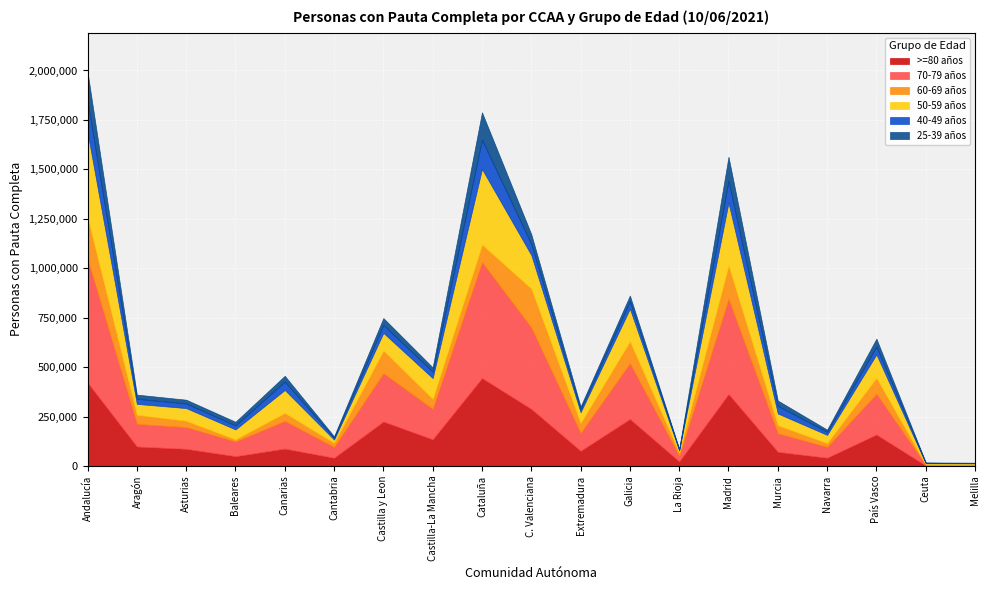

How many interior local peaks does the 25-39 años series have?

6